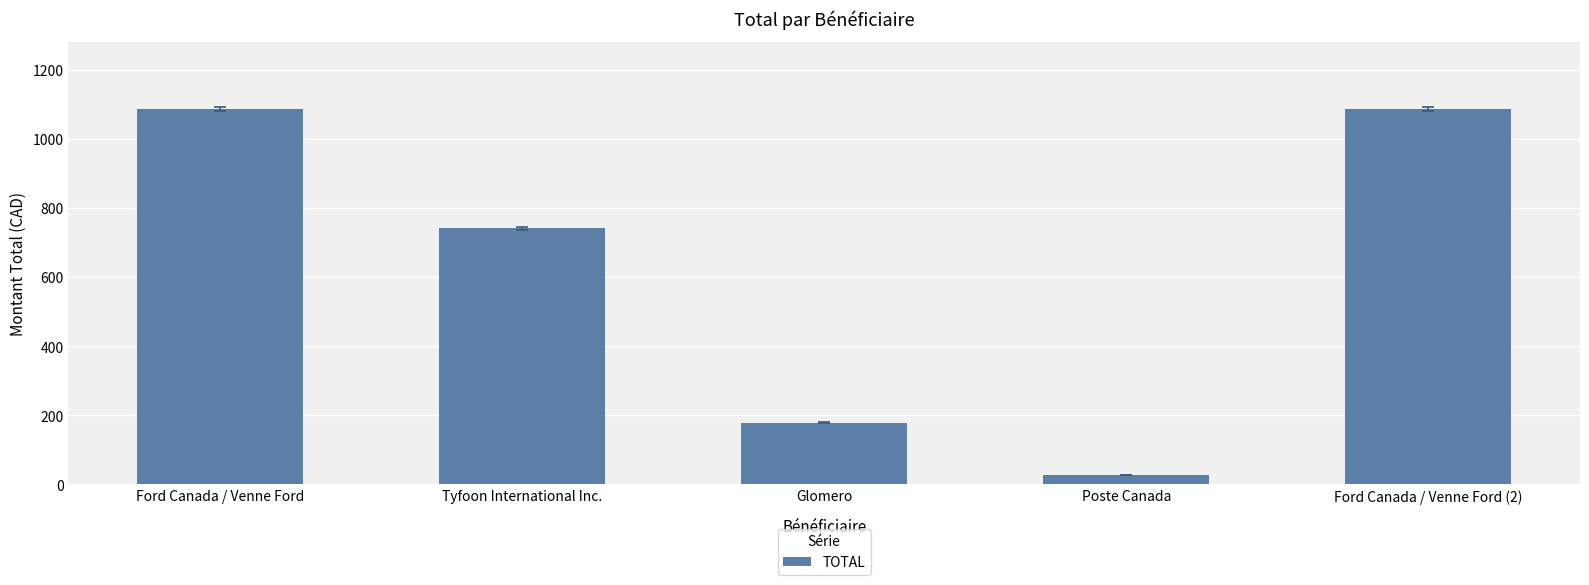

Which label corresponds to the smallest value in the chart?

Poste Canada